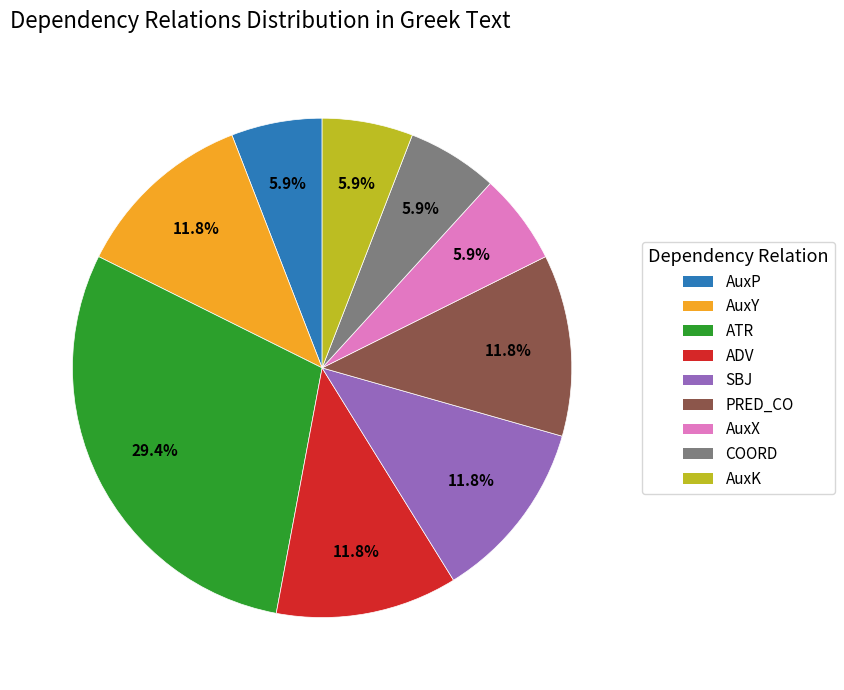

Approximately how many times larger is the value at AuxK compared to COORD?

1.0